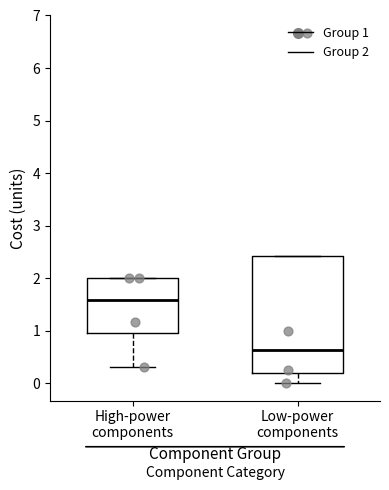

Where is the lower edge of the box for Low-power components on the y-axis? The values are not printed on the chart, so give them approximately, as read against the axis.

0.2